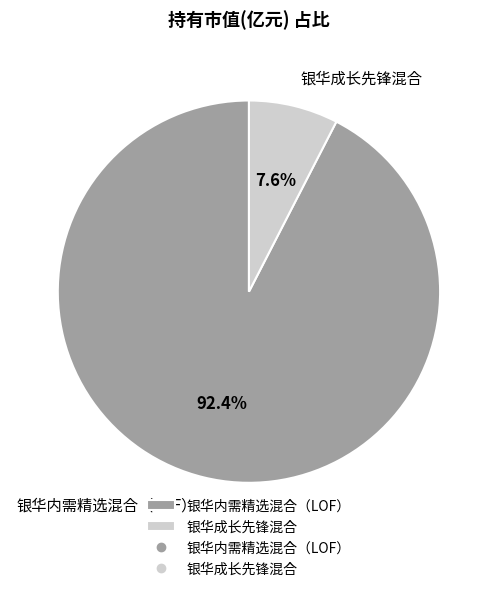

How many slices are in this pie chart?

2